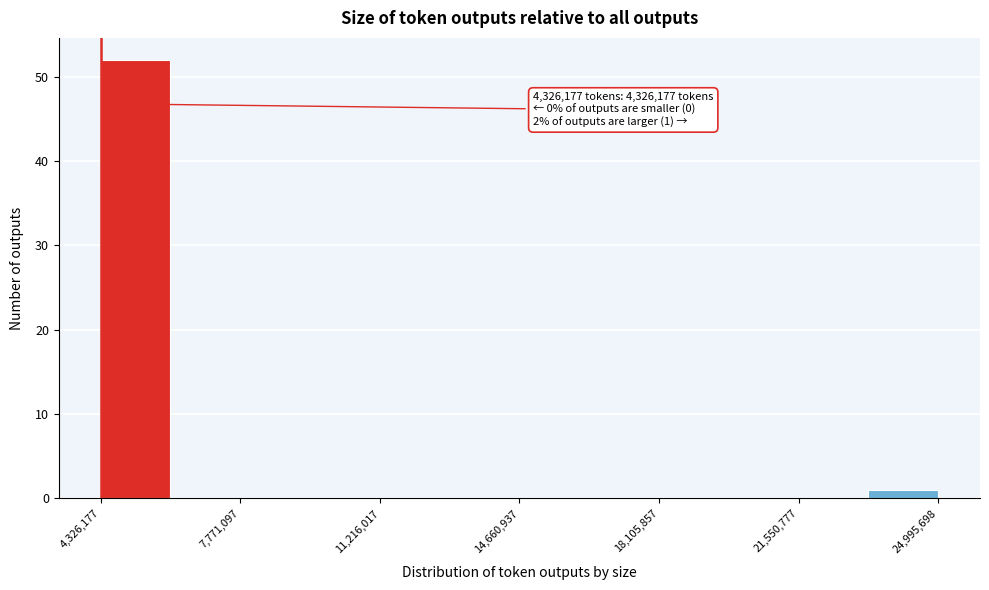

Around what value on the x-axis is the tallest bar? Give the approximate position of its centre, as read against the axis.

5000000